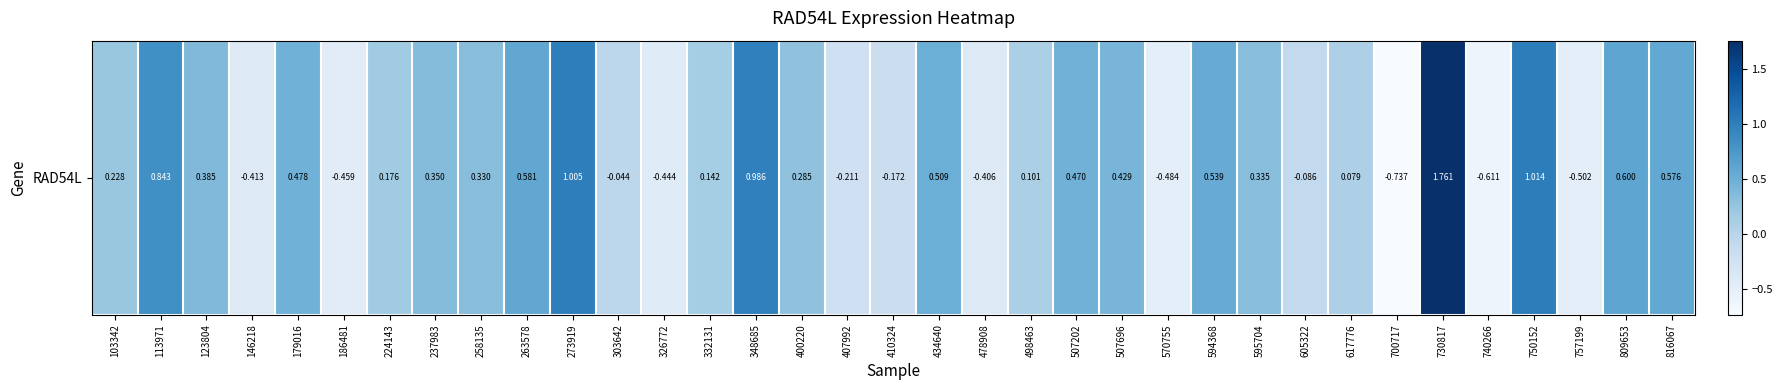

What is the sum of the values at 605322 and 224143?

0.1